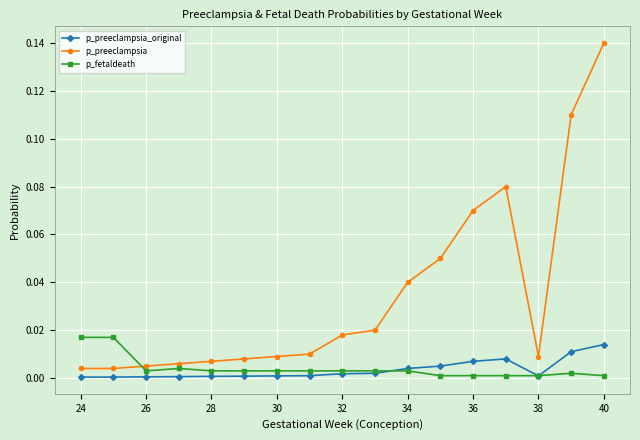

True or false: p_preeclampsia has more than 0 points higher than both neighbors.

True